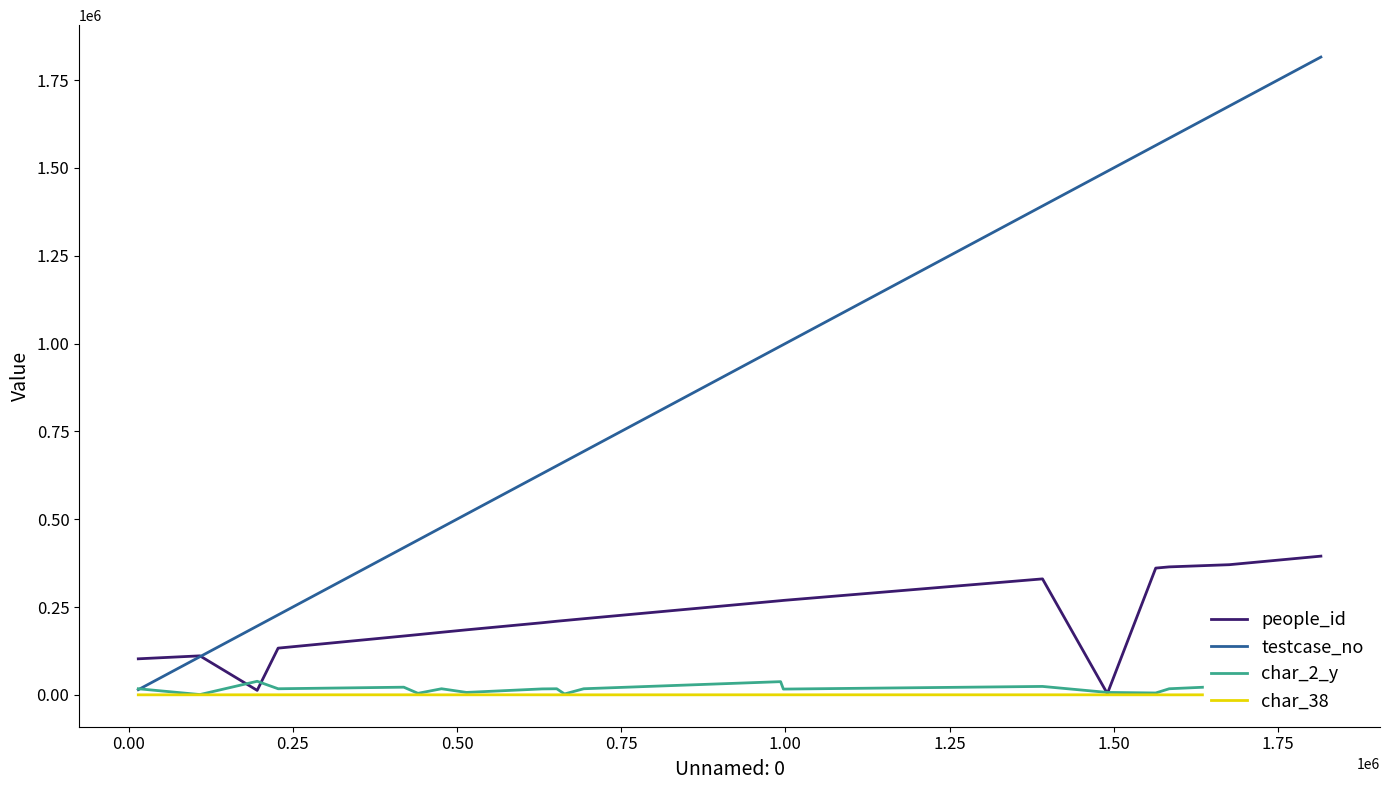

What is the highest value of the testcase_no series?

1815386